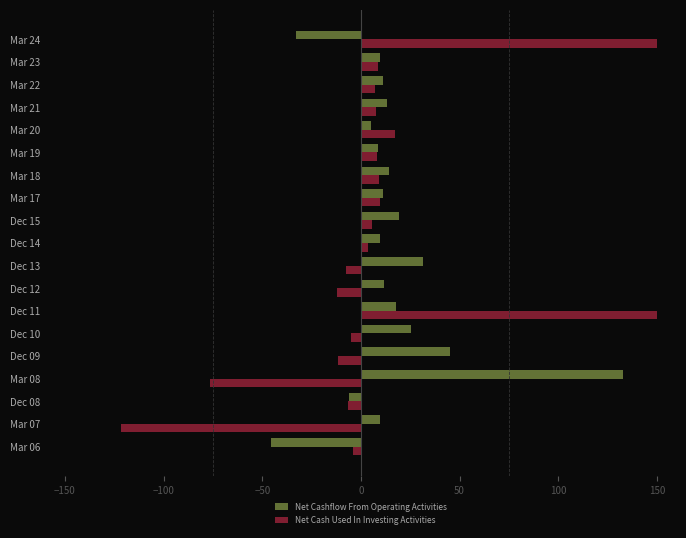

Which series has the largest total across all categories?

Net Cashflow From Operating Activities